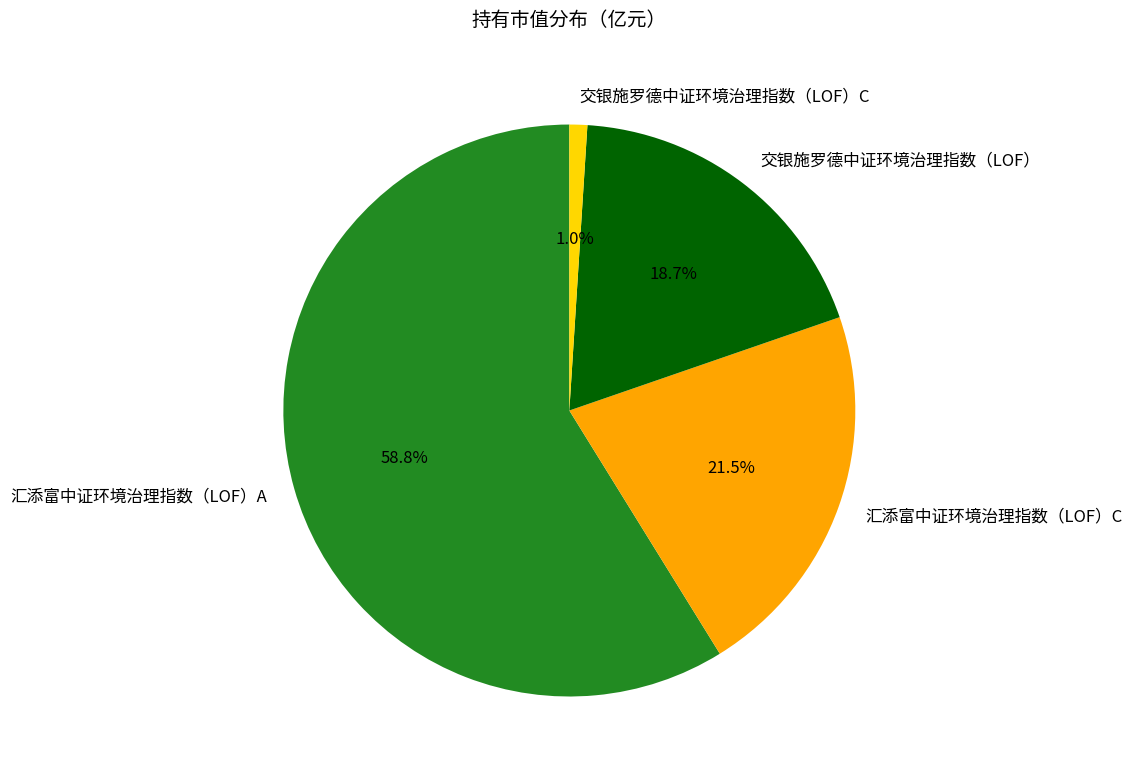

To the nearest percent, what is the difference between the 交银施罗德中证环境治理指数（LOF） and 汇添富中证环境治理指数（LOF）C slice percentages?

3%